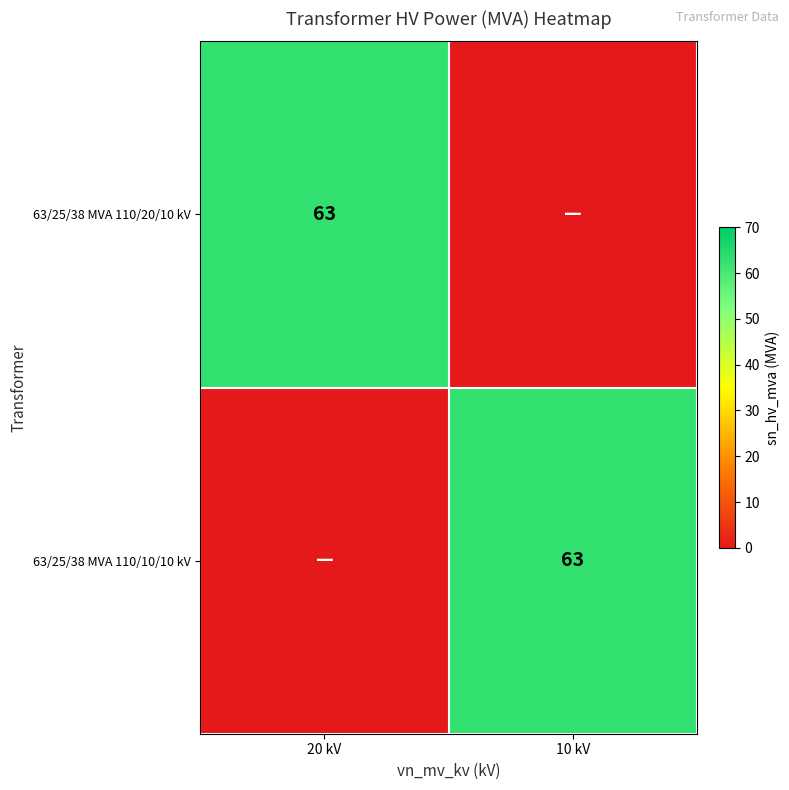

Which label corresponds to the smallest value in the chart?

10 kV